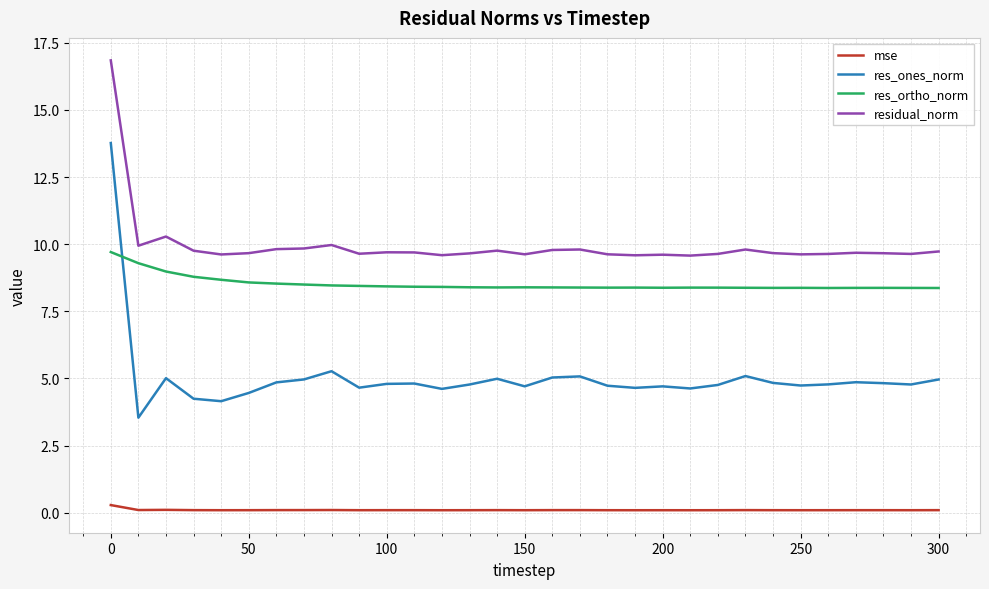

True or false: res_ortho_norm and residual_norm cross at least once.

False